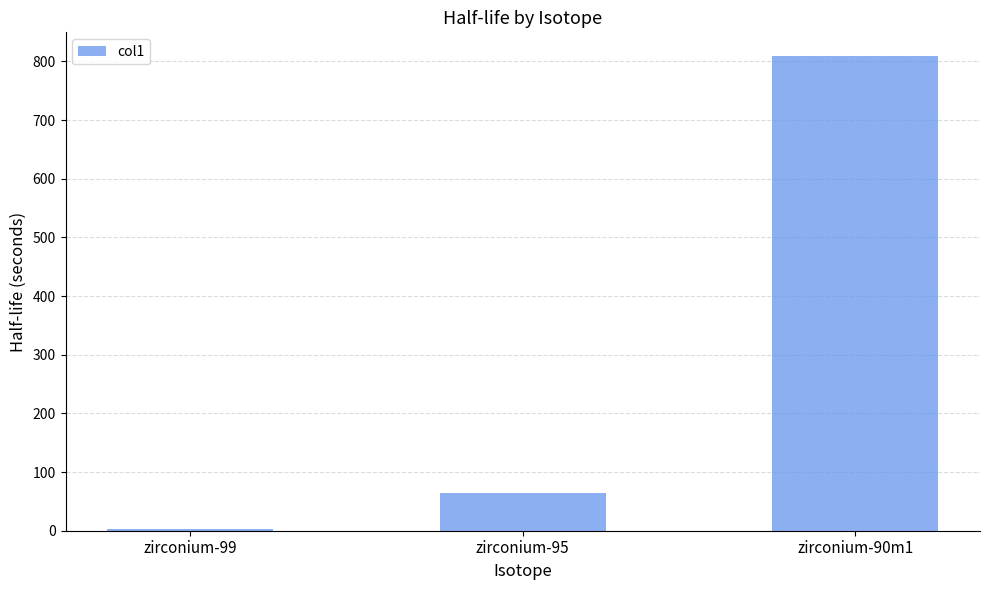

Reading left to right, list all the values displayed in this chart.

2.1	64.0	809.2